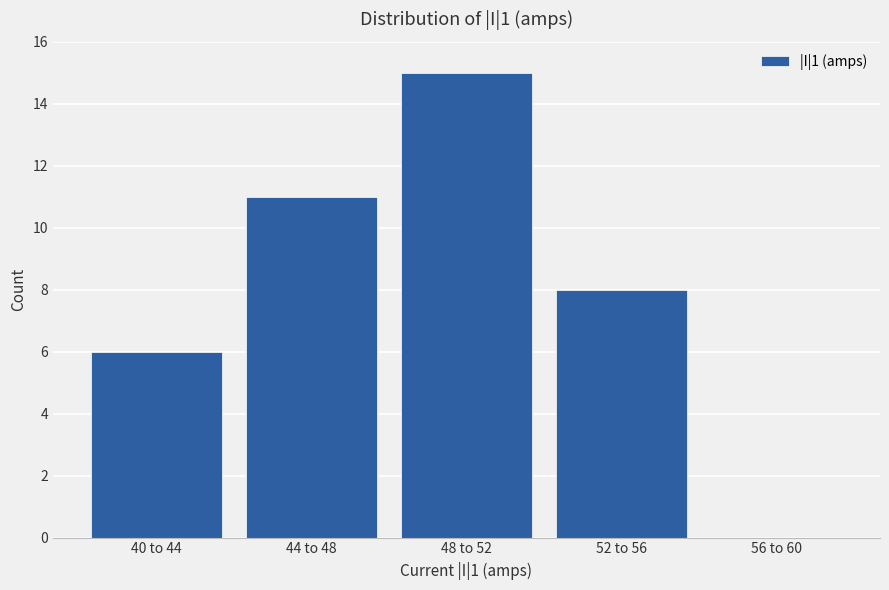

Reading left to right, extract all data points from this chart.

40 to 44=6	44 to 48=11	48 to 52=15	52 to 56=8	56 to 60=0